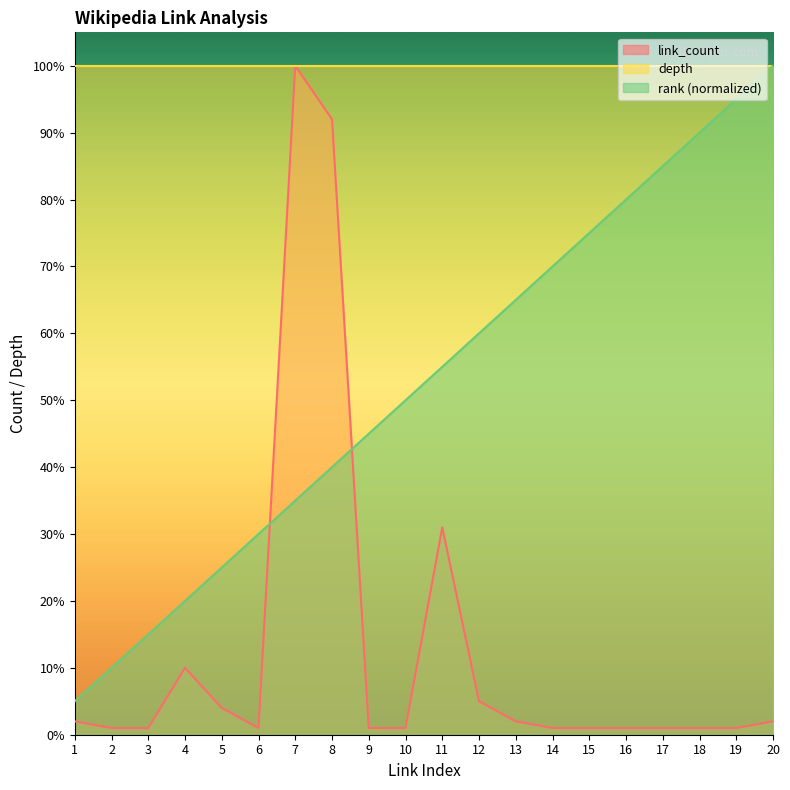

What is the minimum value for link_count?

1.0